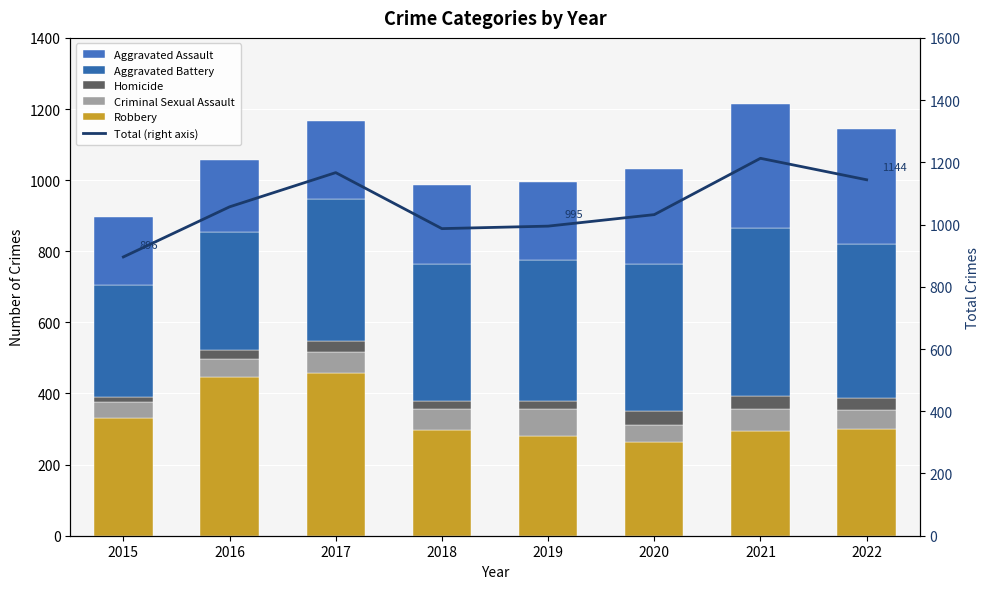

Is the value of Homicide at 2016 greater than the value of Total (right axis) at 2015?

No